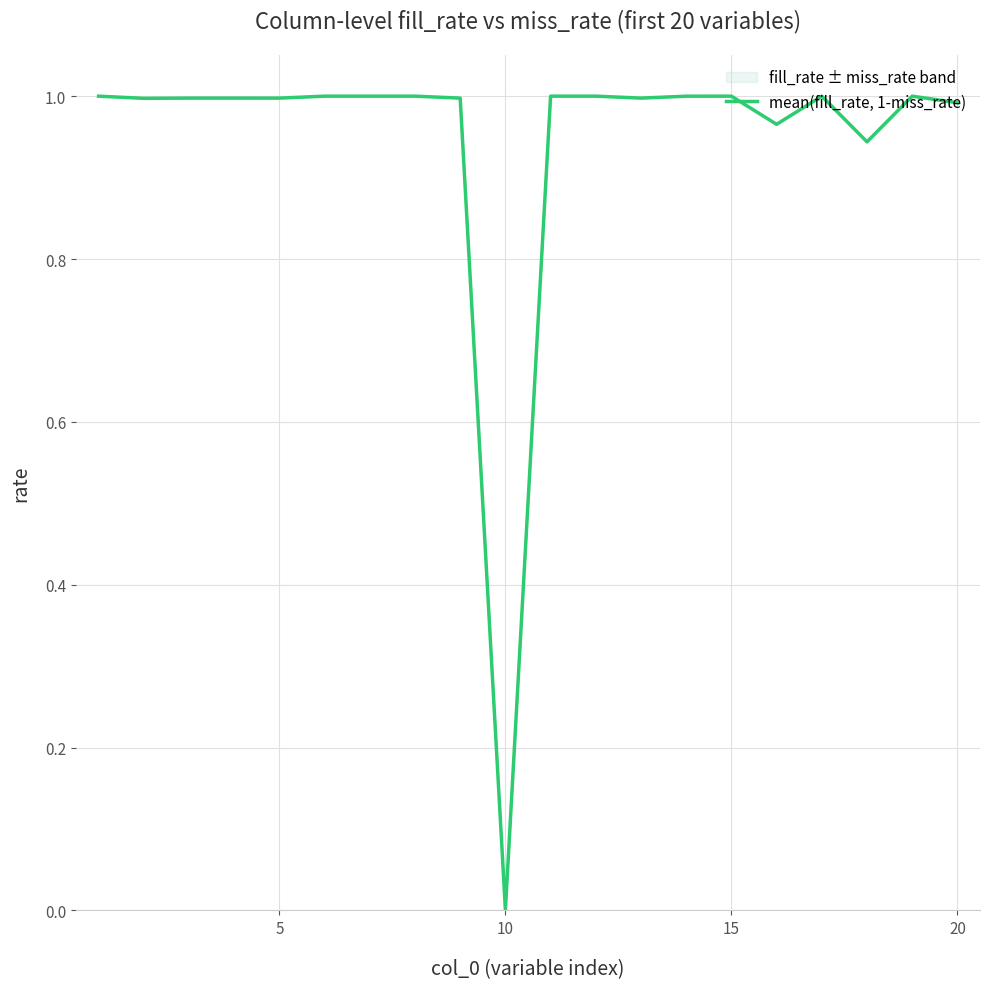

Is it true that the value at 20 is 0.4?

False